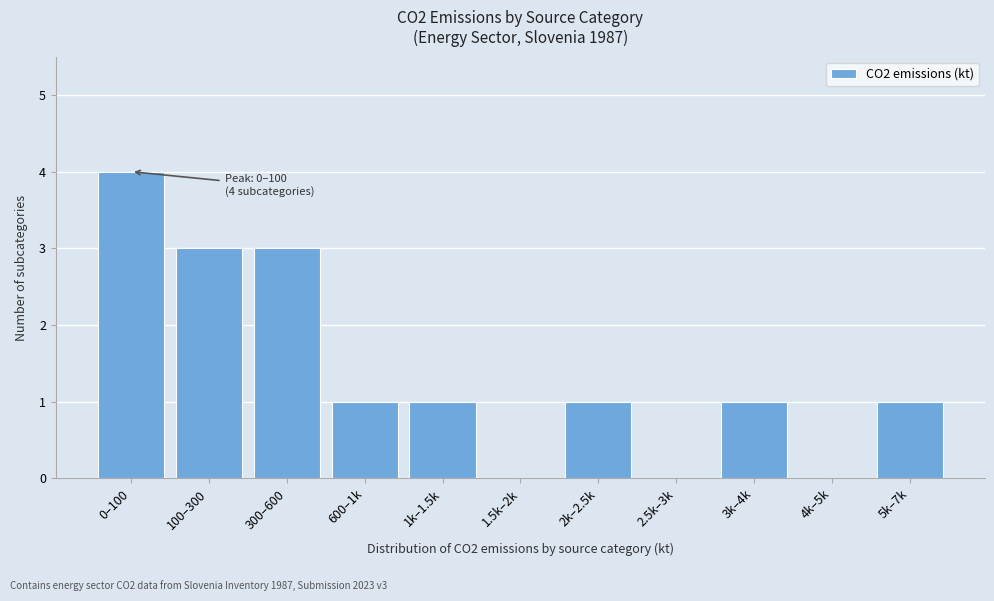

Between 2.5k–3k and 2k–2.5k, which is larger?

2k–2.5k